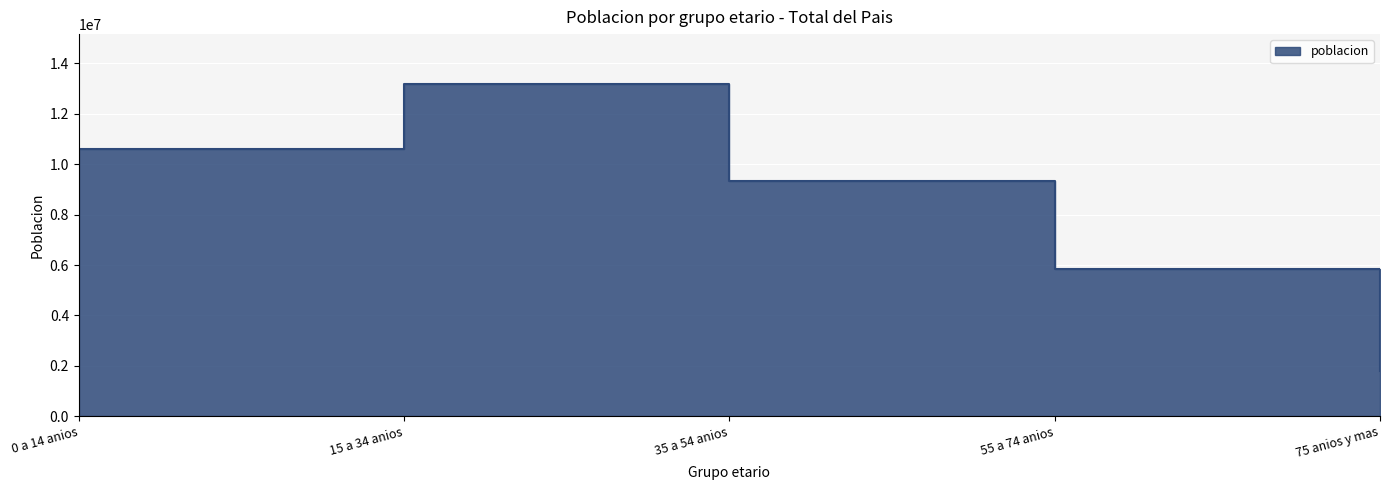

True or false: the data shows 13185545 at 15 a 34 anios.

True